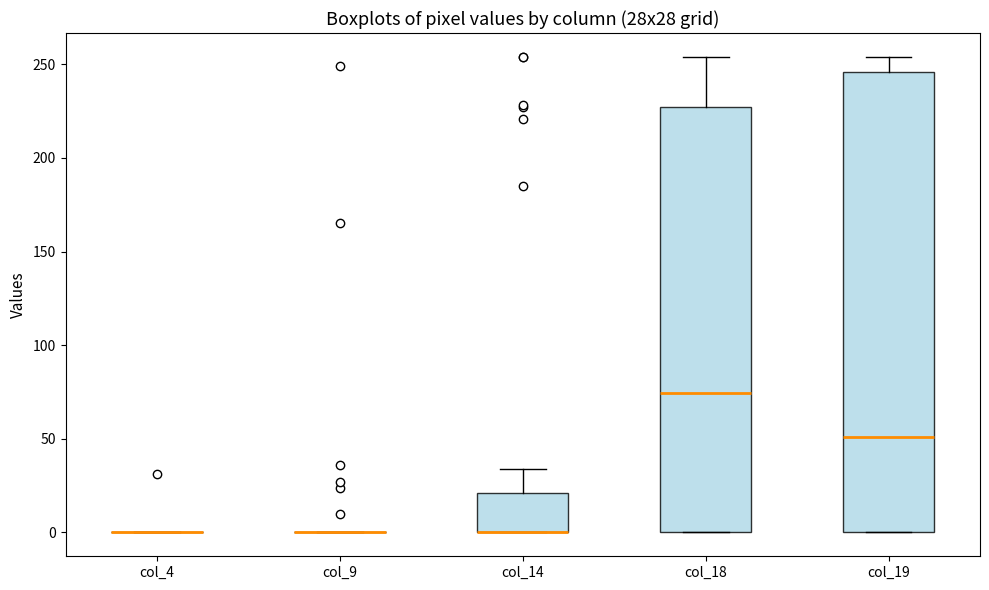

Reading left to right, transcribe this box plot: for each box, give where its median line is, the range the box spans, and where its two whiskers end, as read against the y-axis. The values are not printed on the chart, so give them approximately, as read against the axis.

col_4: box collapsed to a line at 0, whiskers 0 to 0
col_9: box collapsed to a line at 0, whiskers 0 to 0
col_14: median 0 (drawn on the box's lower edge), box 0 to 20, whiskers 0 to 35
col_18: median 75, box 0 to 225, whiskers 0 to 255
col_19: median 50, box 0 to 245, whiskers 0 to 255